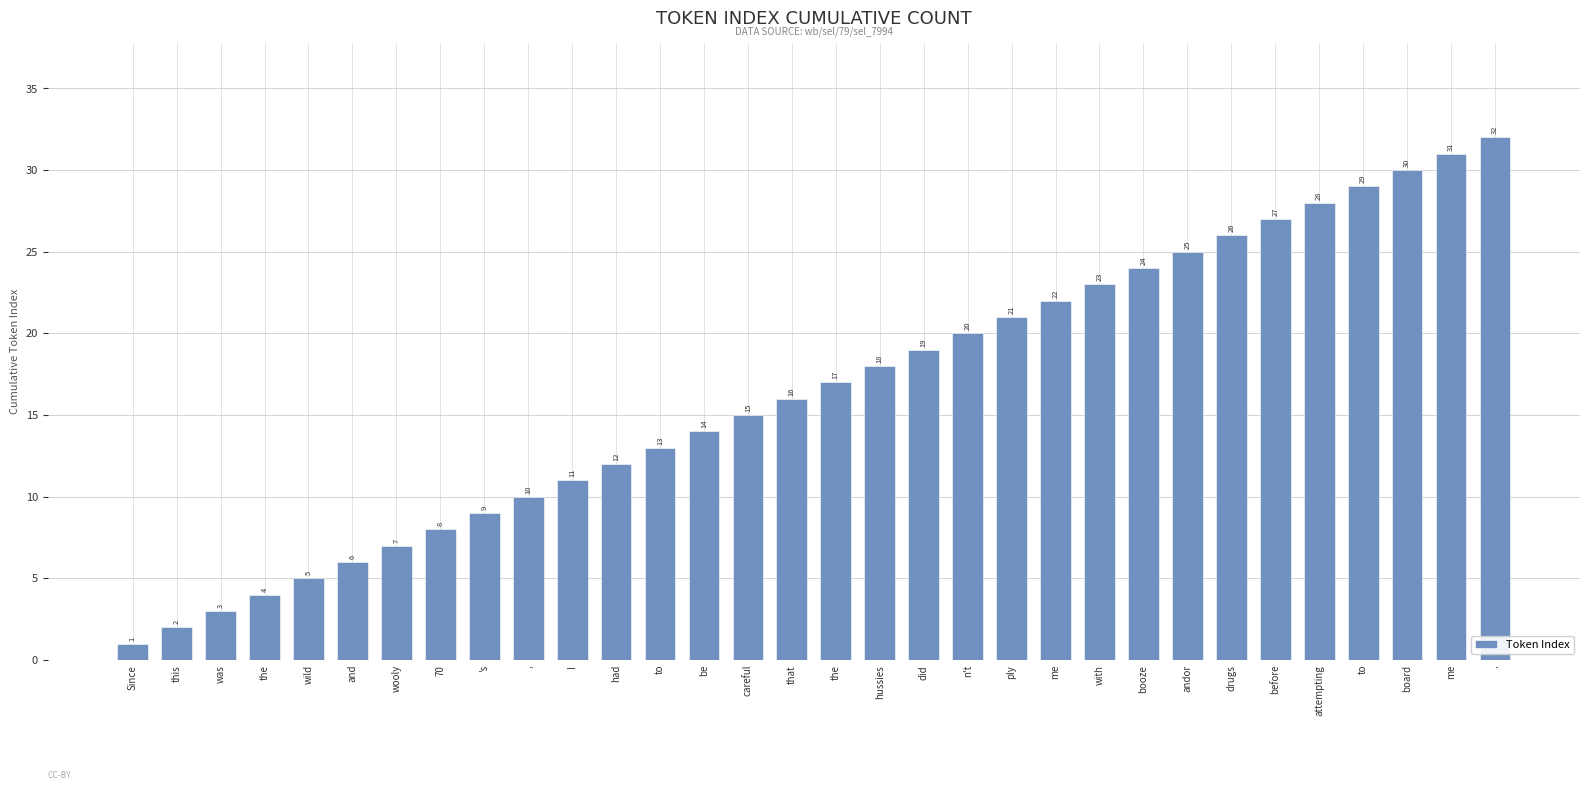

At which label is the value closest to 16?

that